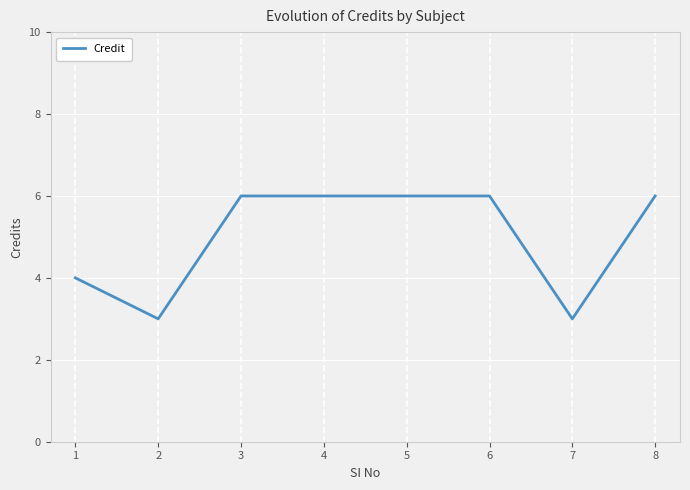

What value does the data have at 4?

6